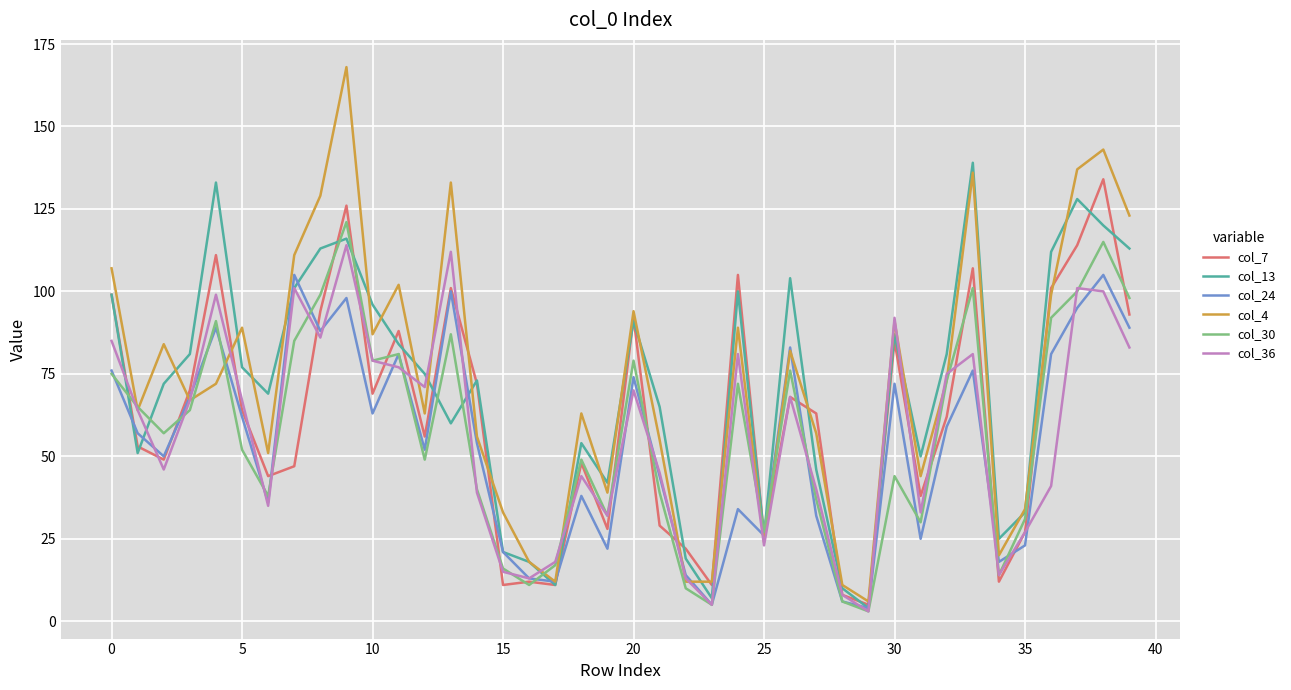

What is the maximum value shown in the chart?

168